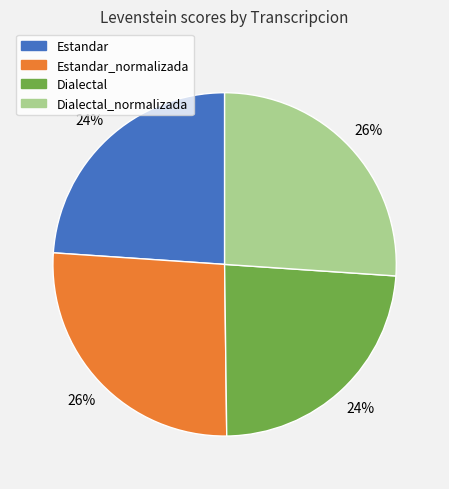

Does Dialectal represent more than half of the total?

No